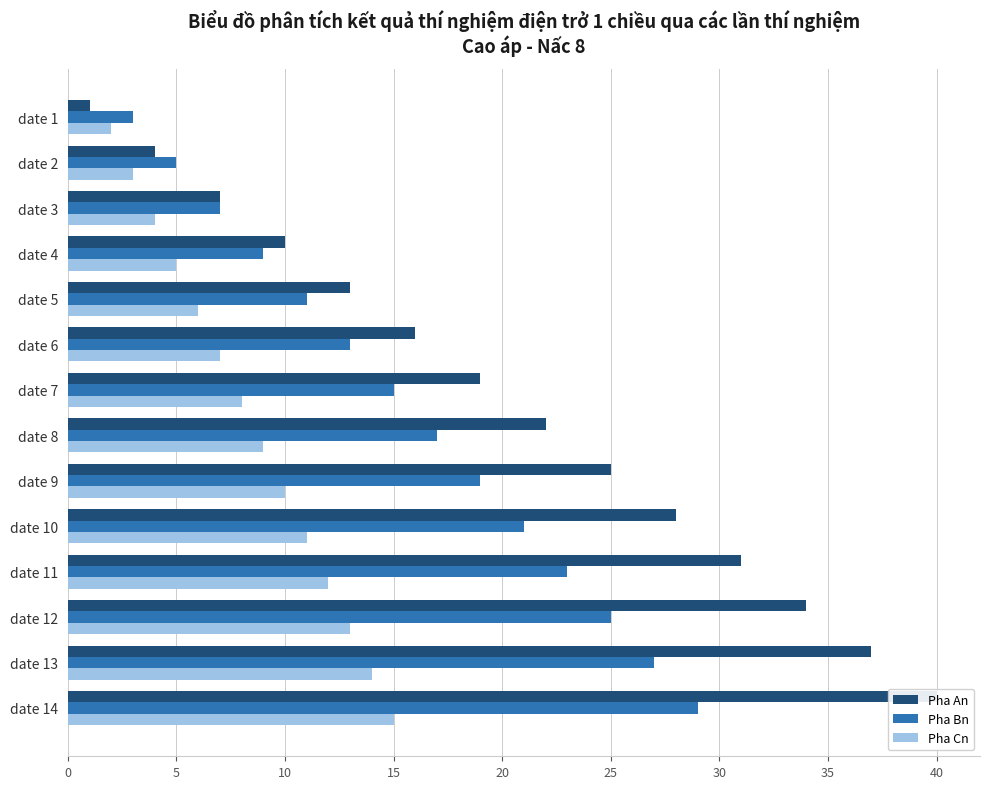

Which series has the widest spread of values?

Pha An